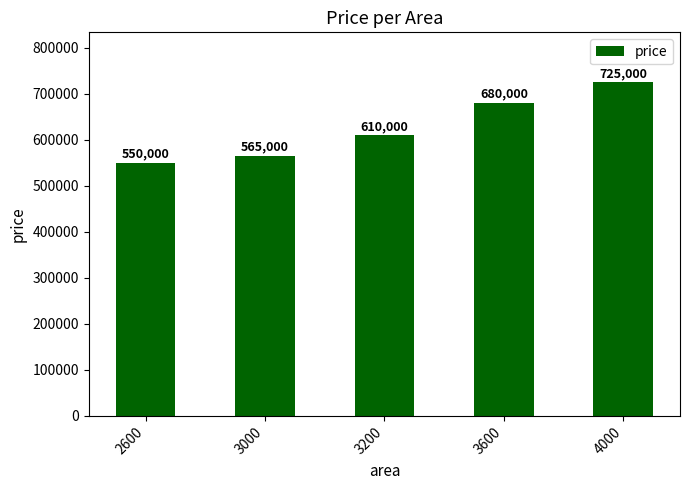

Does the chart contain stacked bars?

No